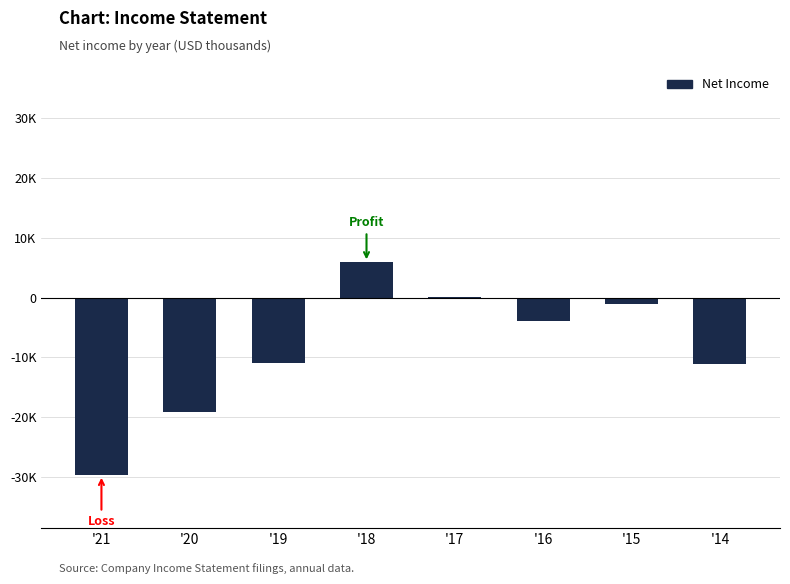

Where does the data first go above -3900?

'18